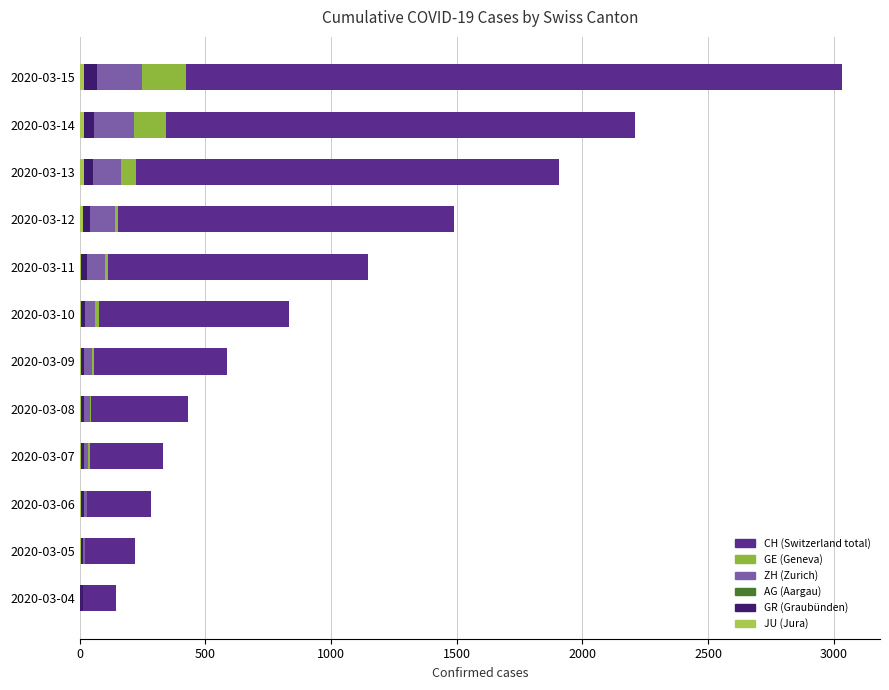

What is the highest value of the GE series?

425